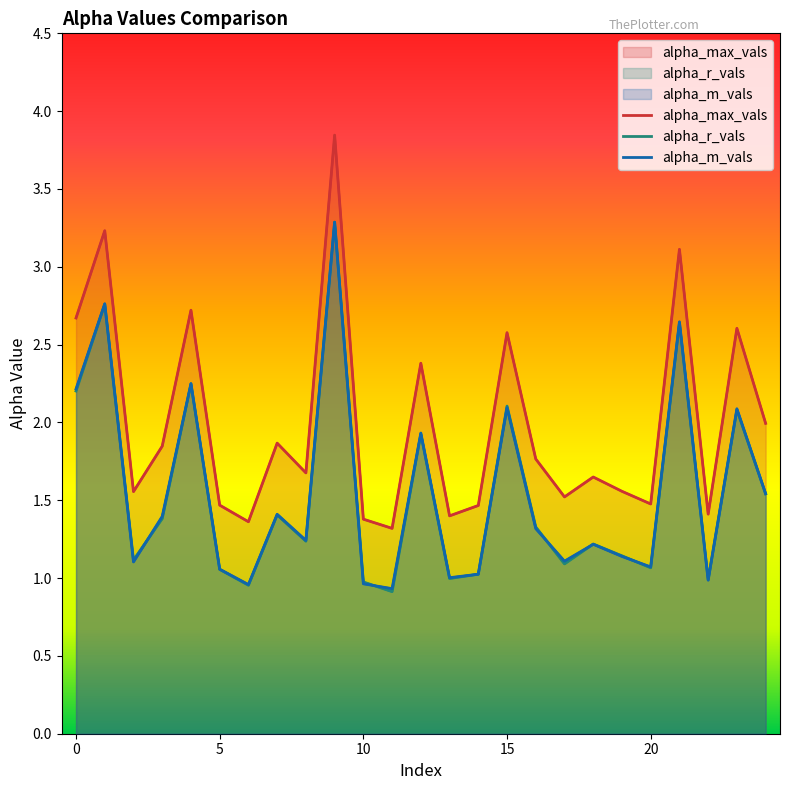

What is the difference between the highest and lowest values at 22?

0.4